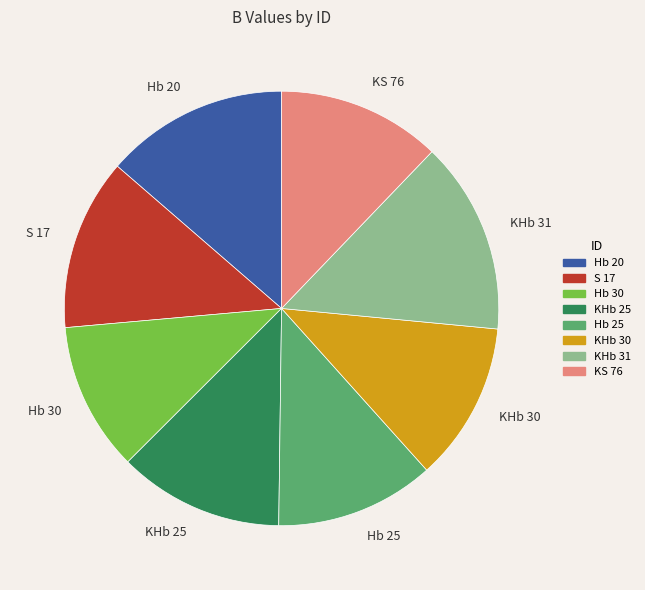

Between KS 76 and S 17, which is larger?

S 17